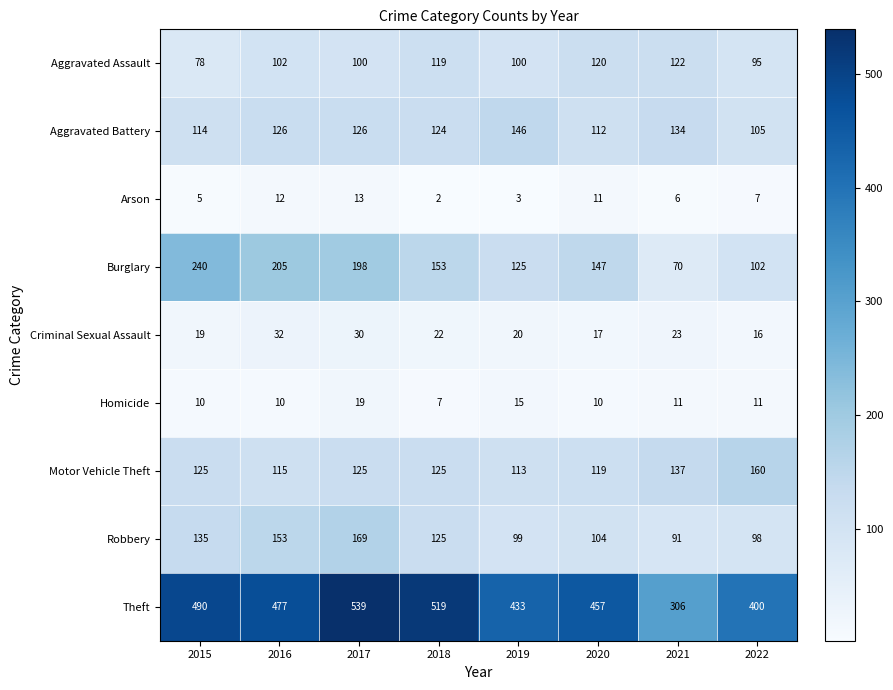

At which label does Criminal Sexual Assault first exceed 22?

2016